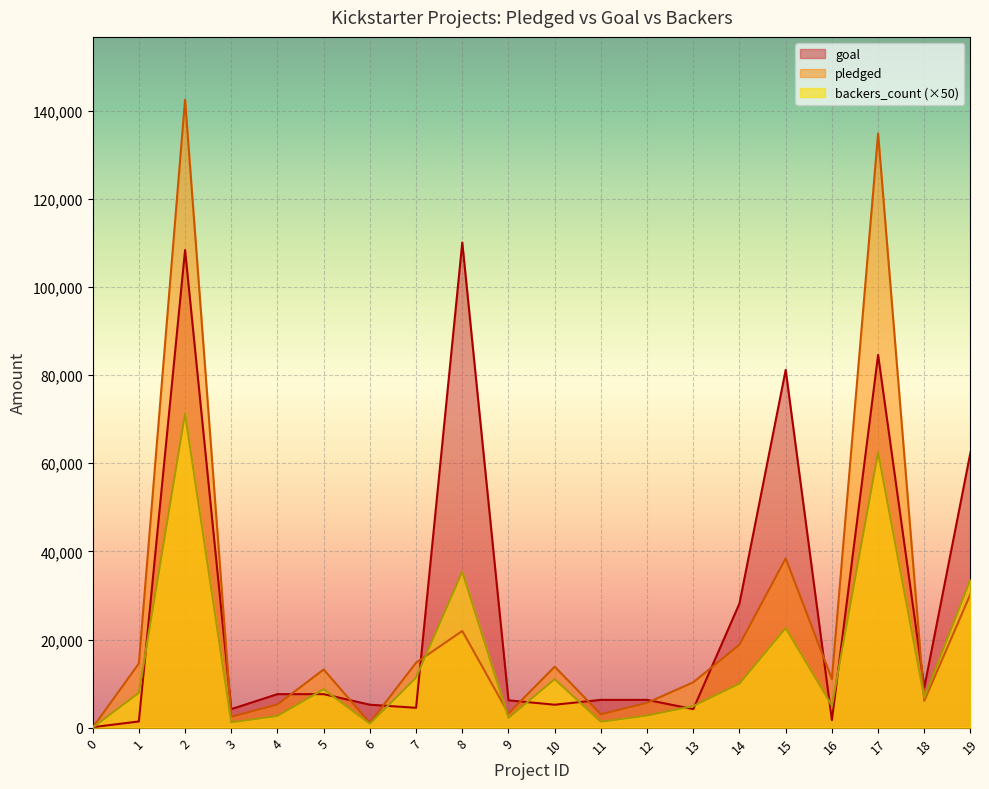

Which series has the widest spread of values?

pledged